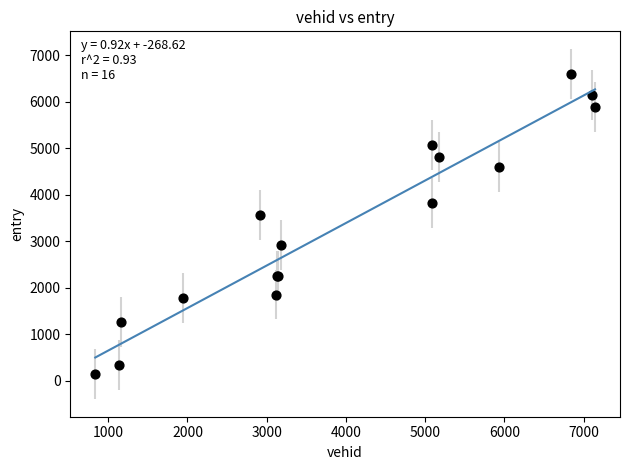

What Y value in the scatter plot is closest to 3371?

3569.5